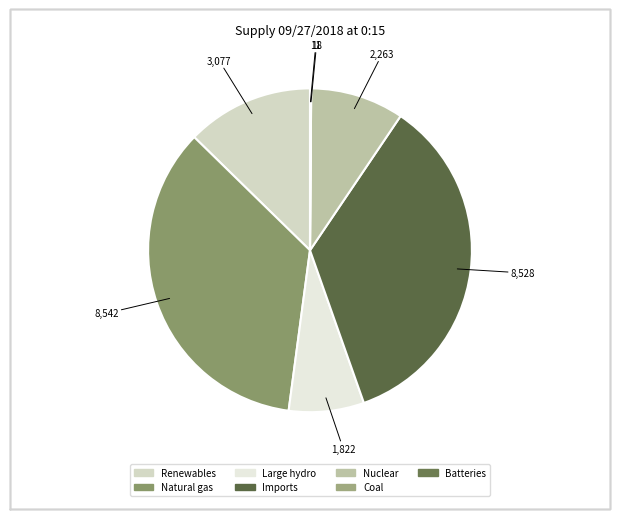

What is the change in value from Large hydro to Batteries?

-1811